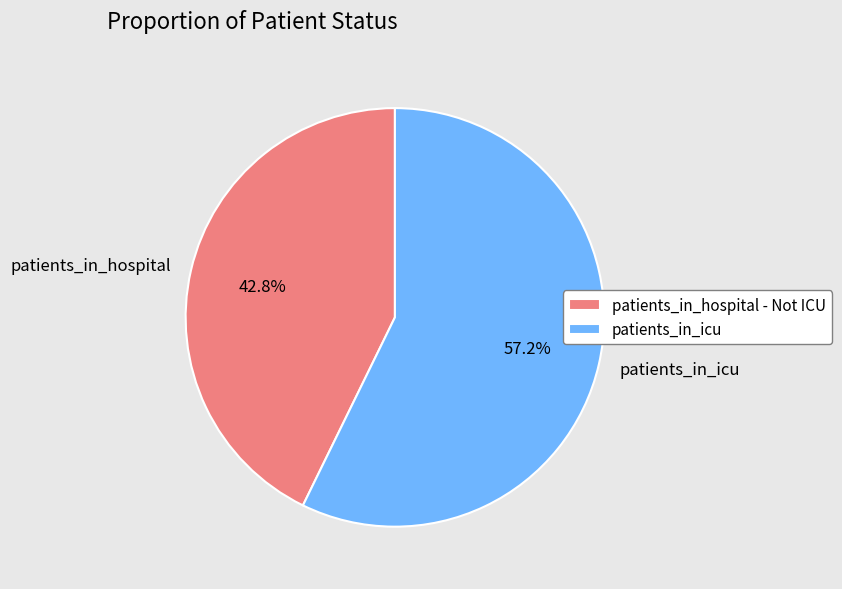

Count the number of slices in the pie.

2